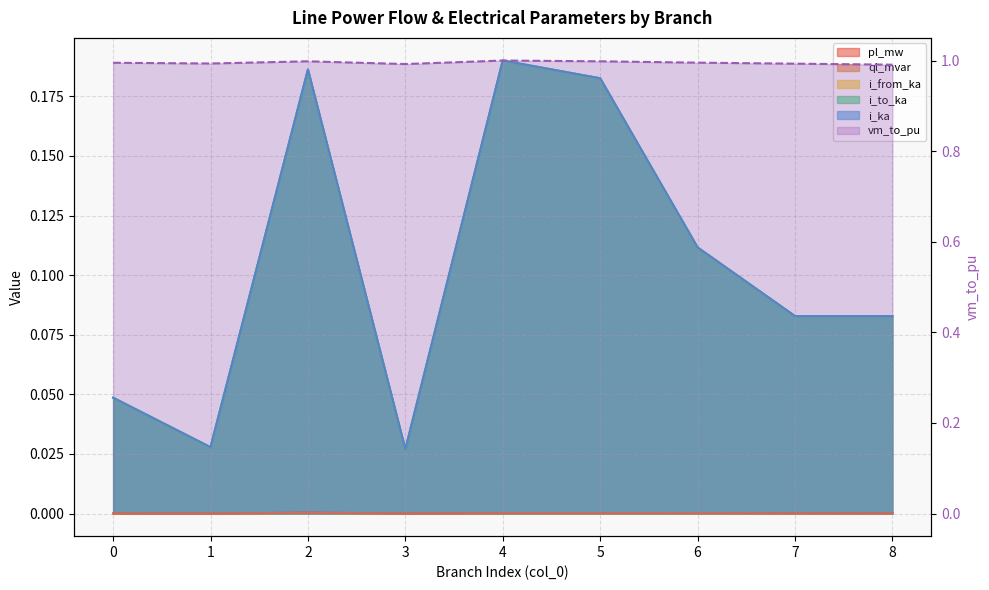

Rank the series at 8 from lowest to highest value.

ql_mvar, pl_mw, i_from_ka, i_to_ka, i_ka, vm_to_pu